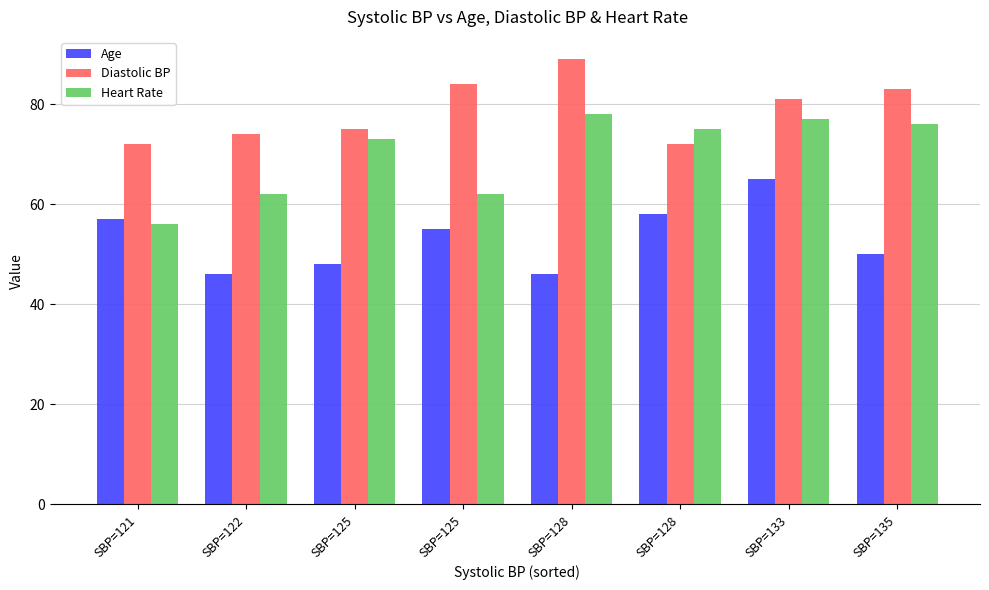

What are all the series names shown in the legend?

Age, Diastolic BP, Heart Rate